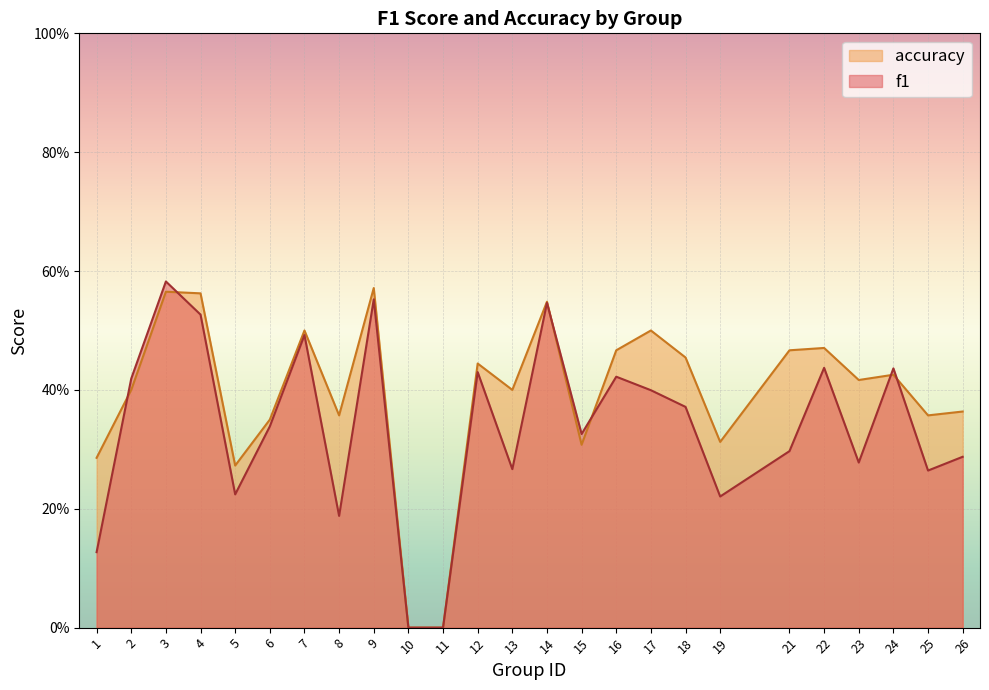

How many lines are shown in the chart?

2